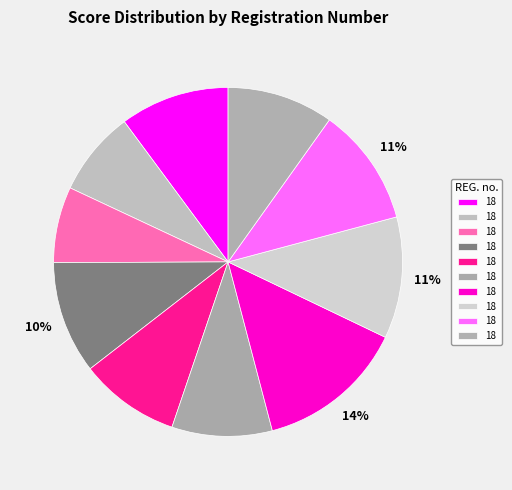

How many segments does this pie chart have?

10